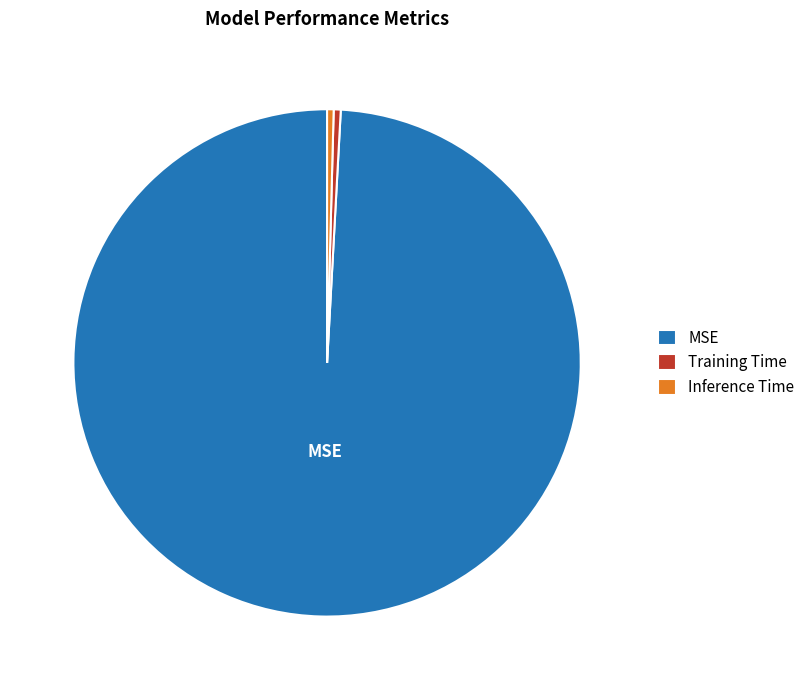

What is the largest slice in the pie chart?

MSE